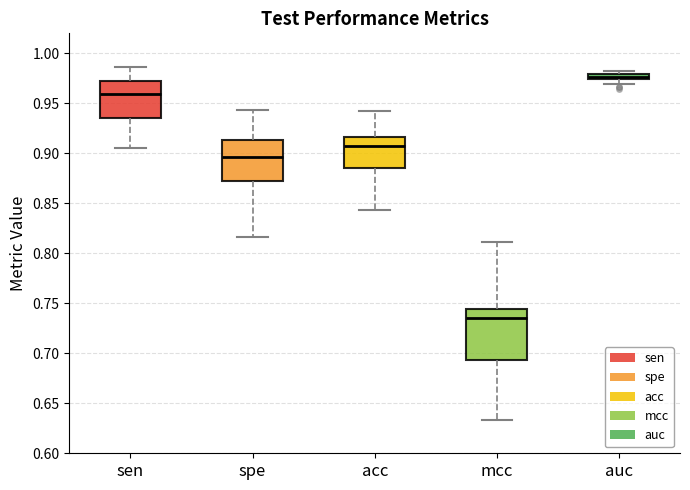

Which box is the tallest, from its lower edge to its upper edge?

mcc